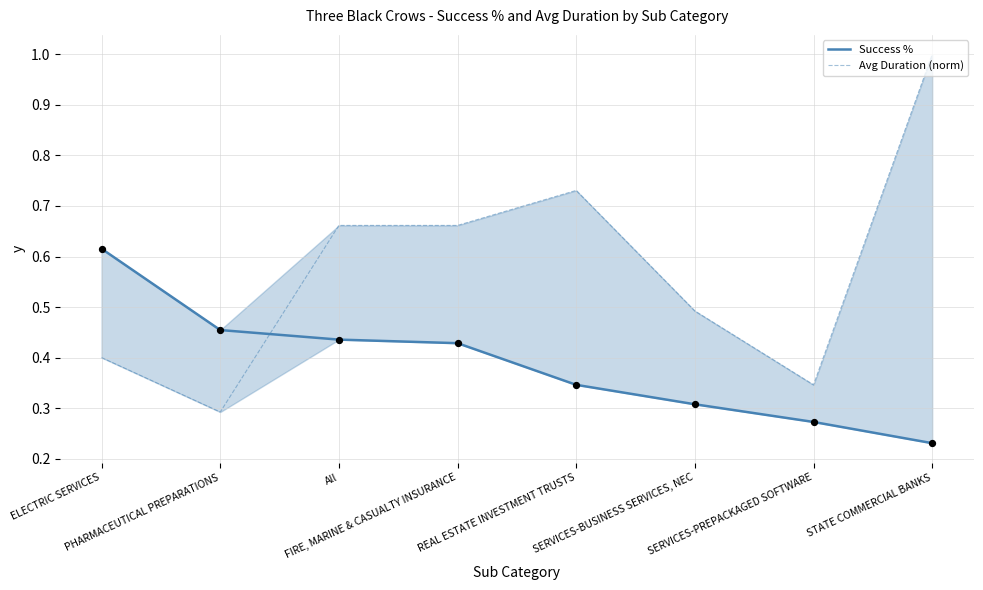

Is the value of Avg Duration (norm) at STATE COMMERCIAL BANKS greater than the value of Success % at PHARMACEUTICAL PREPARATIONS?

Yes